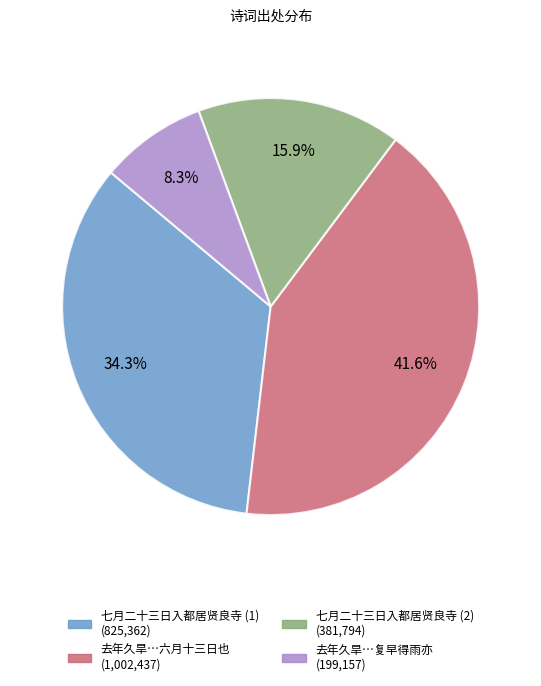

Is there a majority slice in this chart?

No